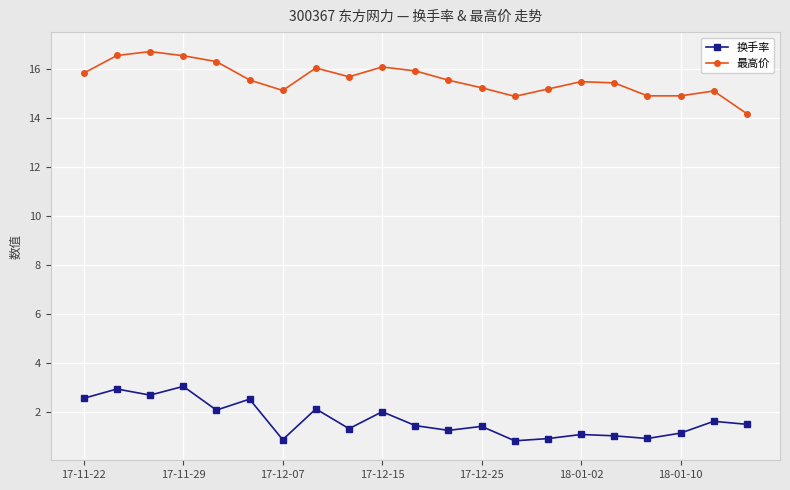

True or false: 换手率 has more than 2 interior local peaks.

True